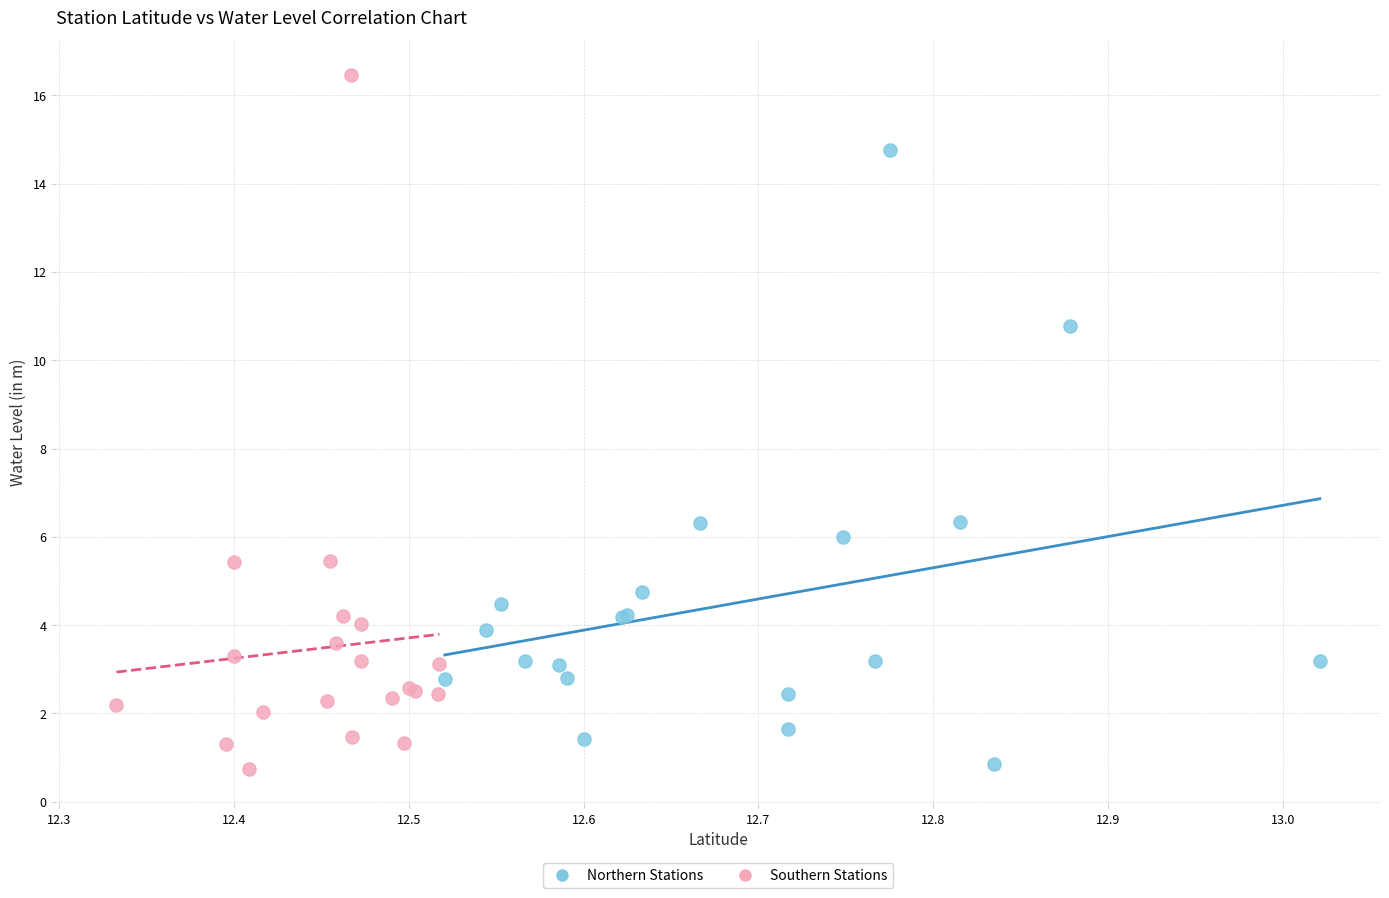

Which series has the largest Y range (max minus min)?

Southern Stations